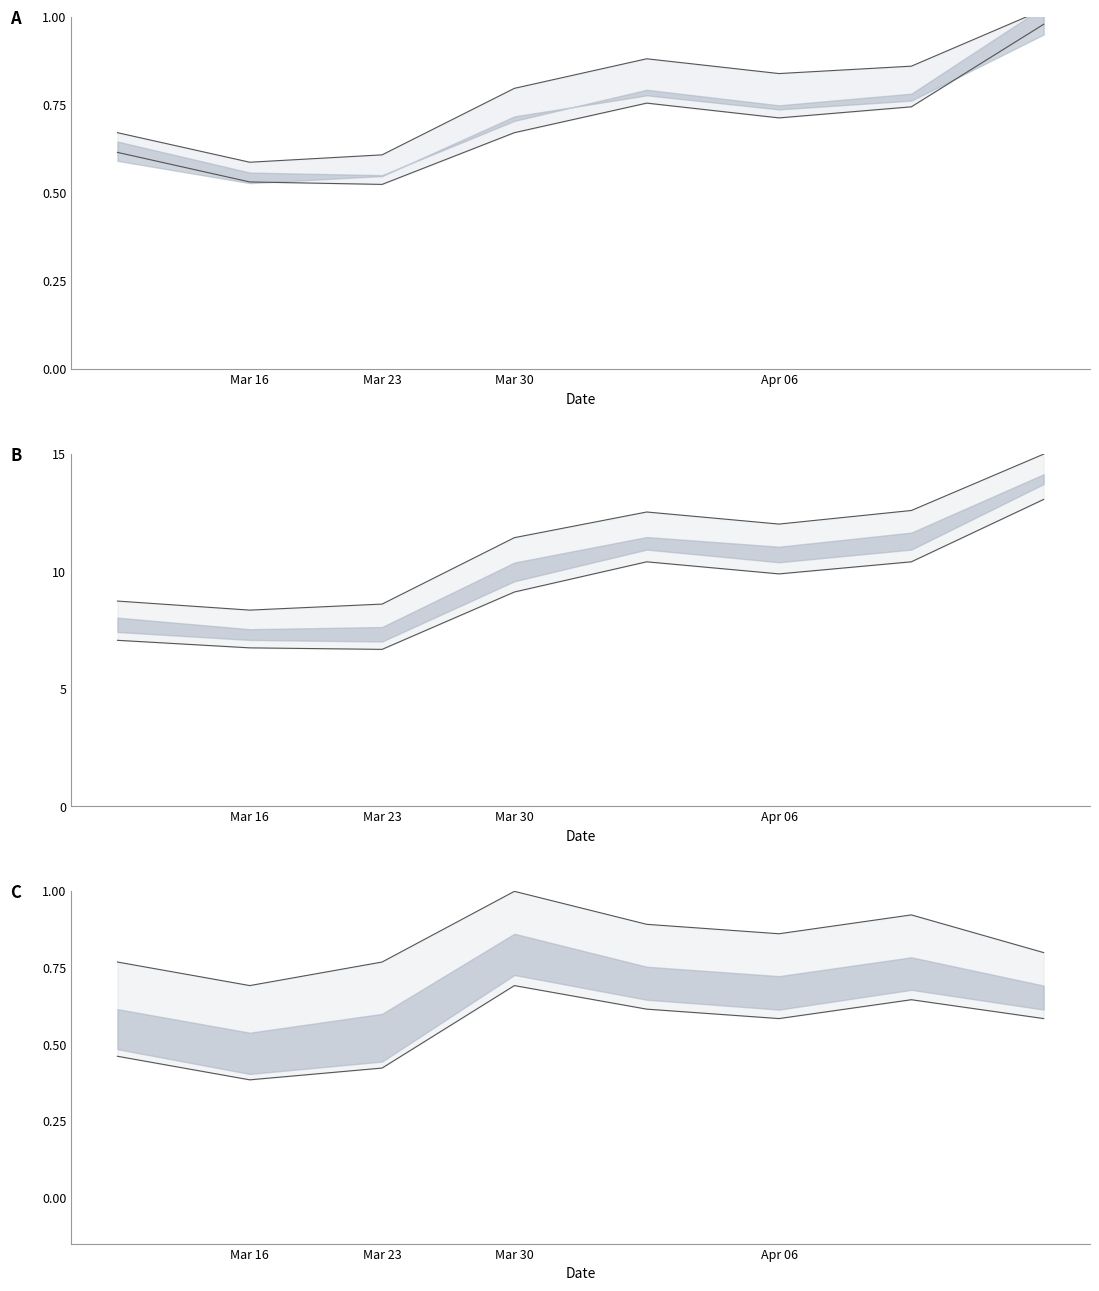

Reading left to right, what are all the values shown in this chart?

Precio máximo: 8.7	8.4	8.6	11.4	12.5	12.0	12.6	15.0
Precio mínimo: 7.1	6.7	6.7	9.1	10.4	9.9	10.4	13.1
Volumen máximo: 0.8	0.7	0.8	1.0	0.9	0.9	0.9	0.8
Volumen mínimo: 0.5	0.4	0.4	0.7	0.6	0.6	0.6	0.6